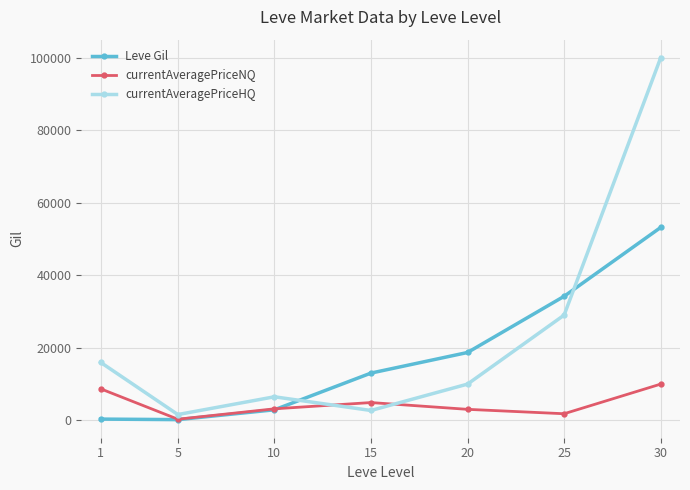

Which series has the widest spread of values?

currentAveragePriceHQ